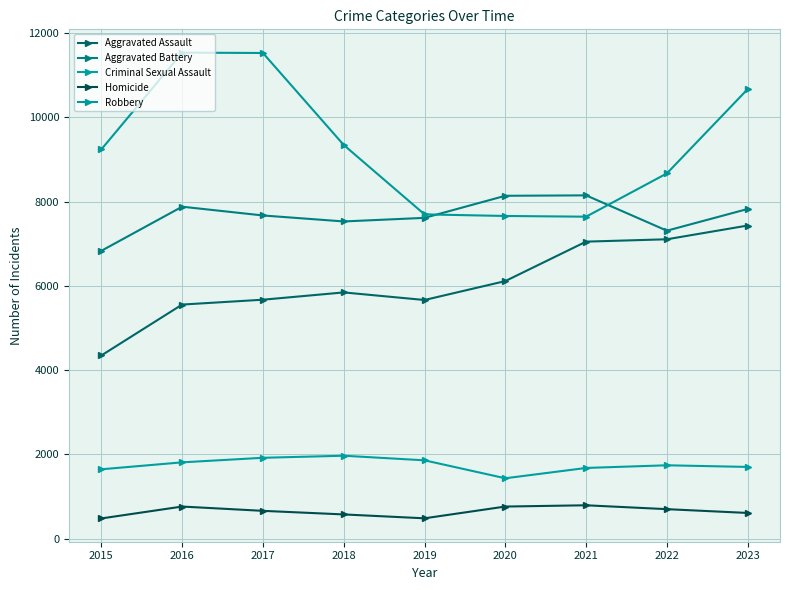

Between 2022 and 2018, which is larger?

2022